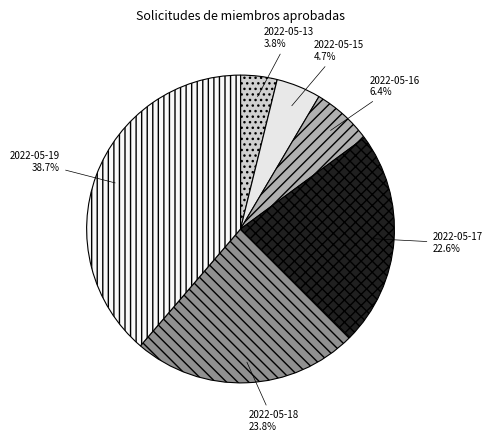

Between 2022-05-19 and 2022-05-15, which is larger?

2022-05-19